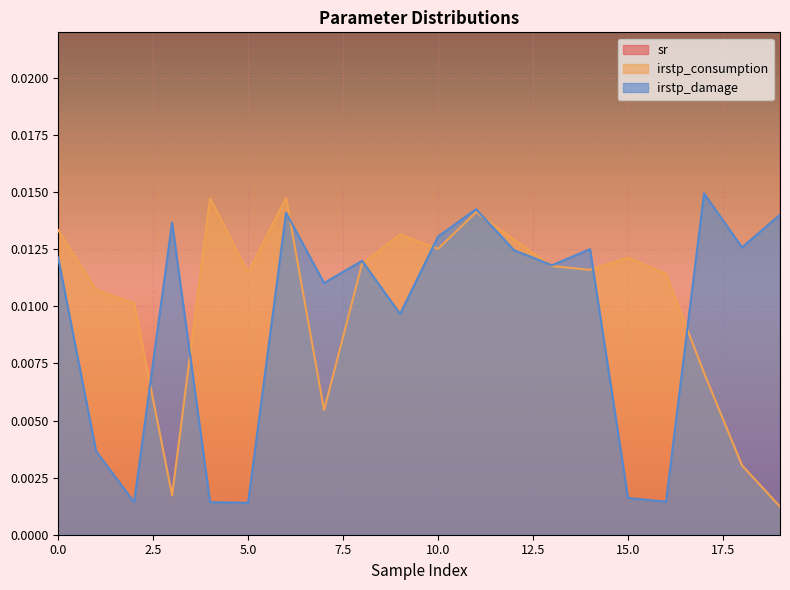

Rank the series by their maximum value, from lowest to highest.

irstp_consumption, irstp_damage, sr